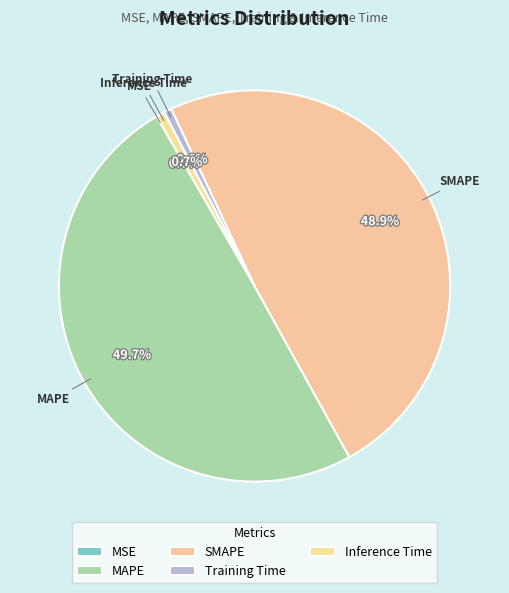

What is the total percentage of Inference Time and SMAPE?

49.6%